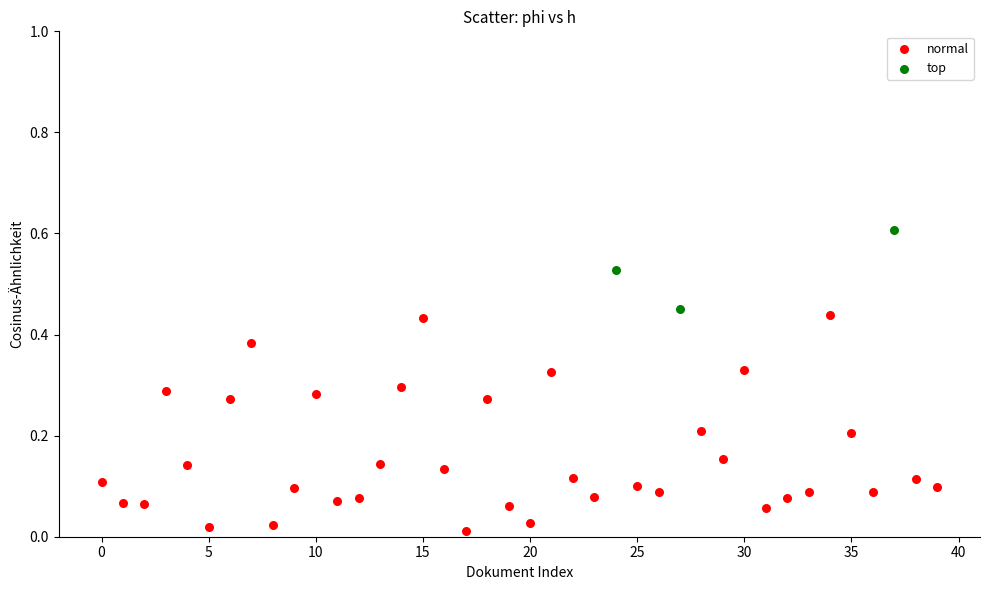

Which series has the widest spread of Y values?

normal